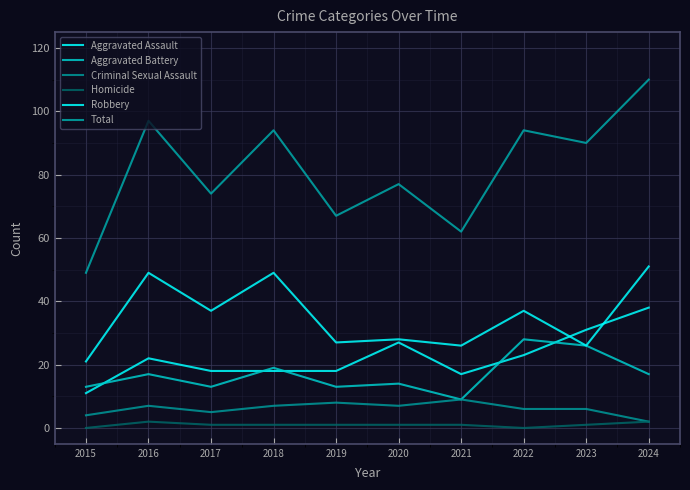

Is the value of Robbery at 2023 greater than the value of Aggravated Assault at 2023?

No